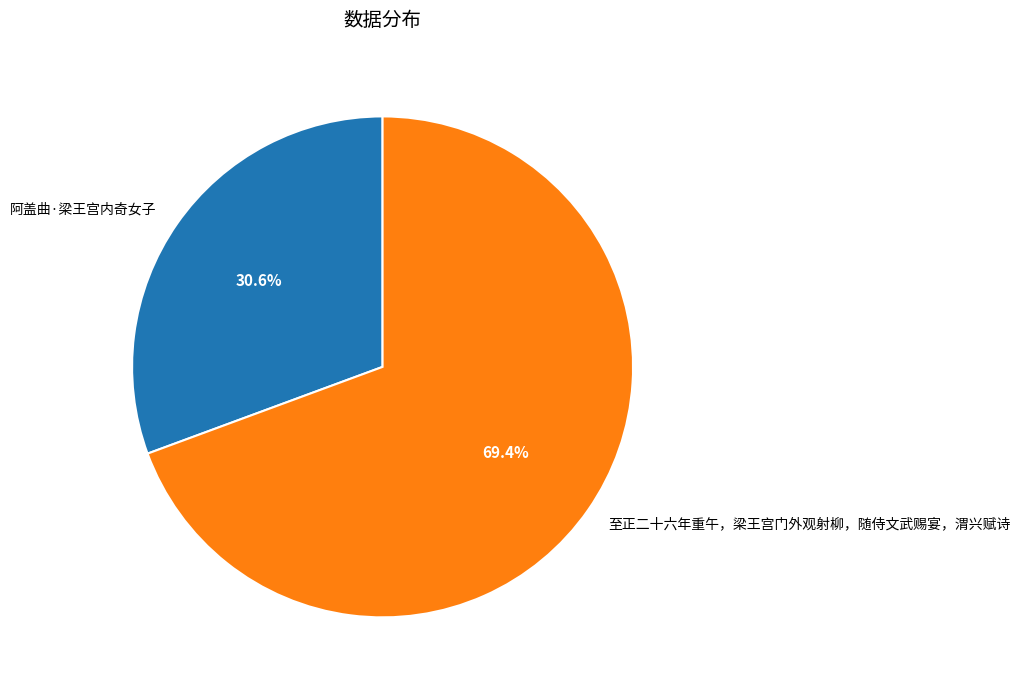

Is there a majority slice in this chart?

Yes